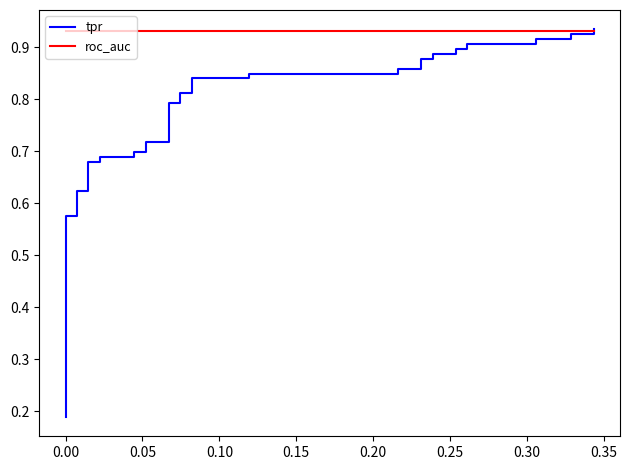

Rank the series by their average value, from lowest to highest.

tpr, roc_auc